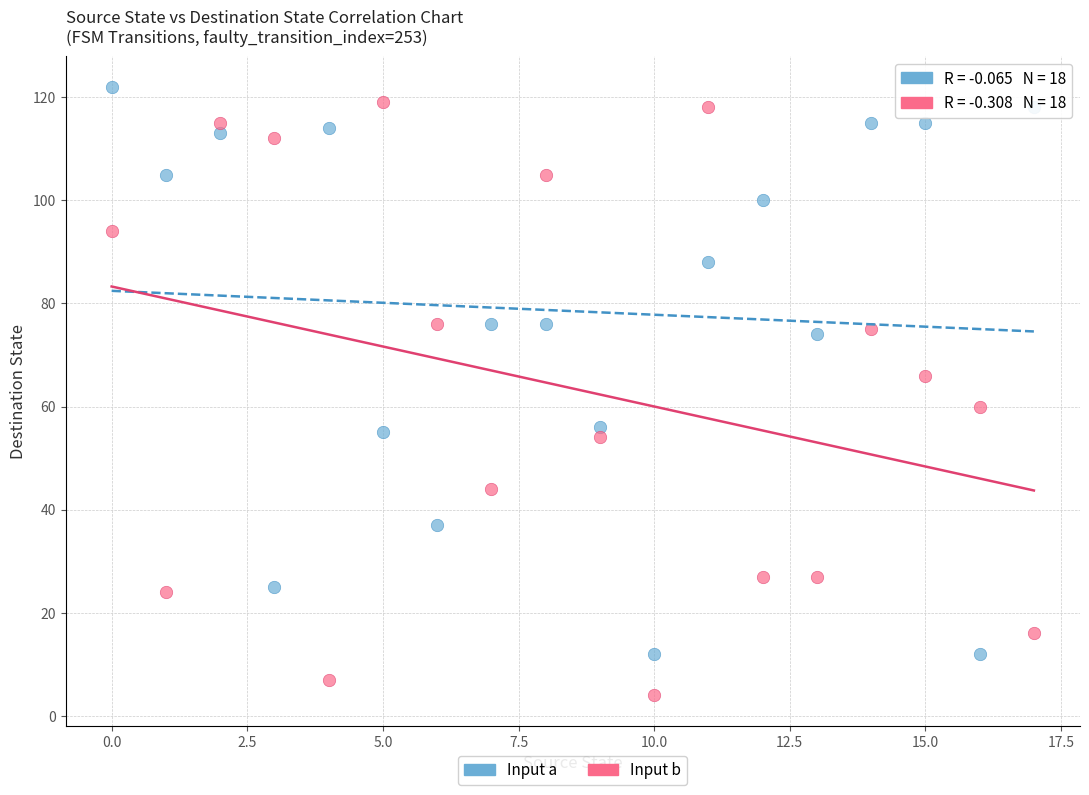

Across all data points, what is the range of Y values (max minus min)?

118